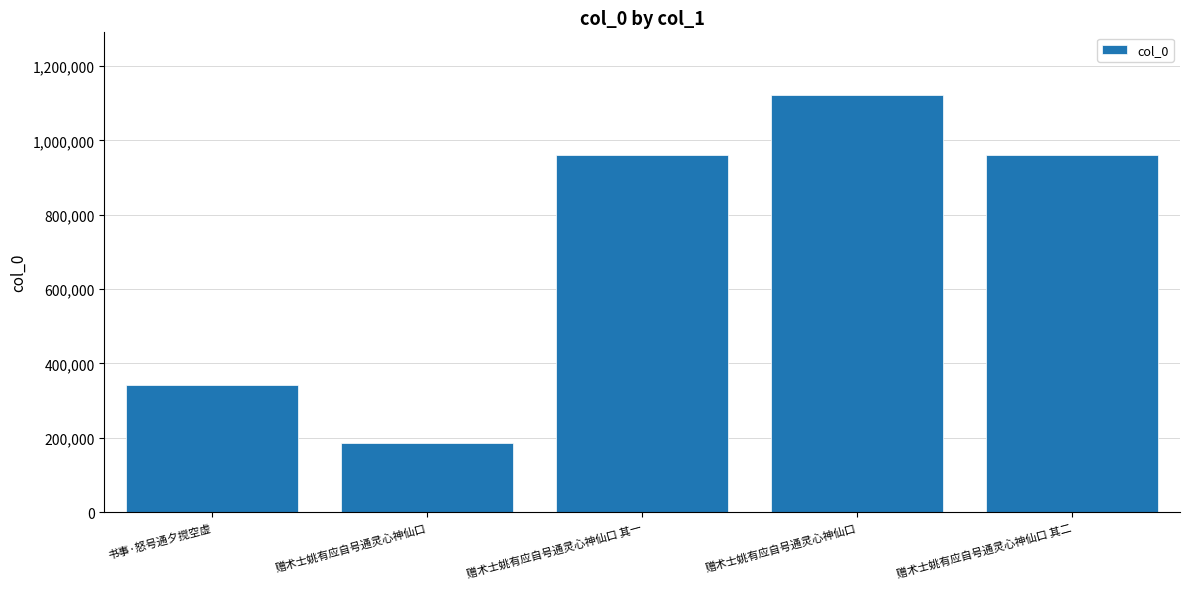

Rank the categories by value from highest to lowest.

赠术士姚有应自号通灵心神仙口, 赠术士姚有应自号通灵心神仙口 其一, 赠术士姚有应自号通灵心神仙口 其二, 书事·怒号通夕搅空虚, 赠术士姚有应自号通灵心神仙口